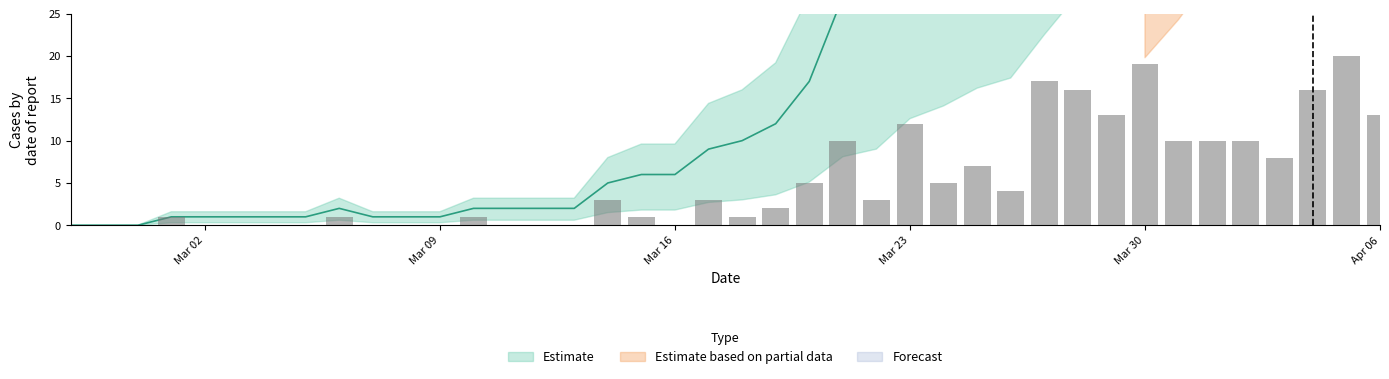

How many groups of bars are there?

40